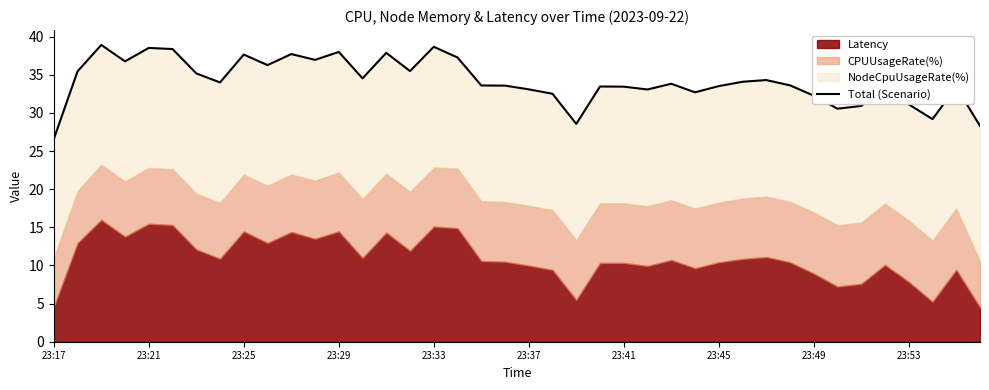

Reading right to left, list all the values displayed in this chart.

28.3	33.4	29.2	31.1	33.4	30.9	30.6	32.3	33.6	34.3	34.1	33.5	32.7	33.8	33.1	33.4	33.5	28.6	32.5	33.1	33.6	33.6	37.3	38.7	35.5	37.9	34.5	38.0	37.0	37.7	36.3	37.7	34.0	35.2	38.4	38.5	36.8	38.9	35.5	26.6